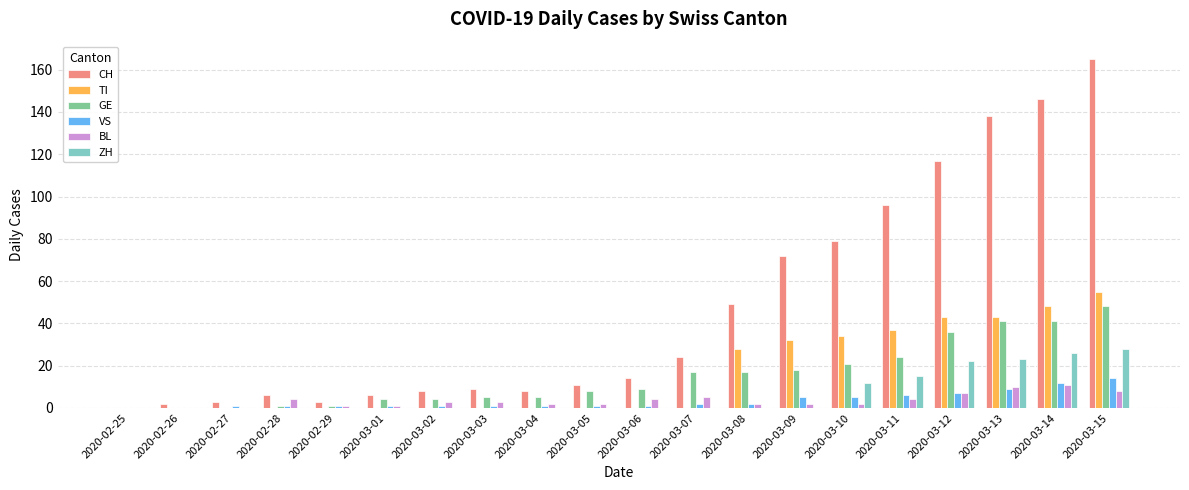

Are the bars horizontal?

No